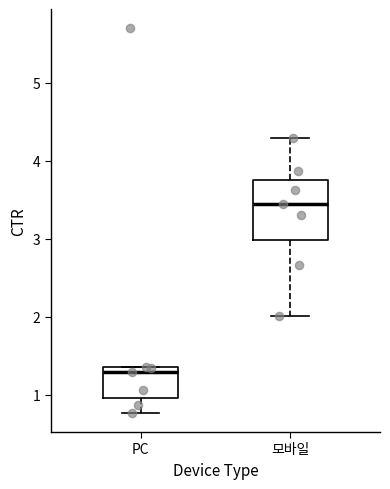

Reading left to right, read every box against the y-axis: the position of its median line, the range the box covers, and the ends of its whiskers. The values are not printed on the chart, so give them approximately, as read against the axis.

PC: median 1.3, box 1.0 to 1.4, whiskers 0.8 to 1.4
모바일: median 3.5, box 3.0 to 3.8, whiskers 2.0 to 4.3